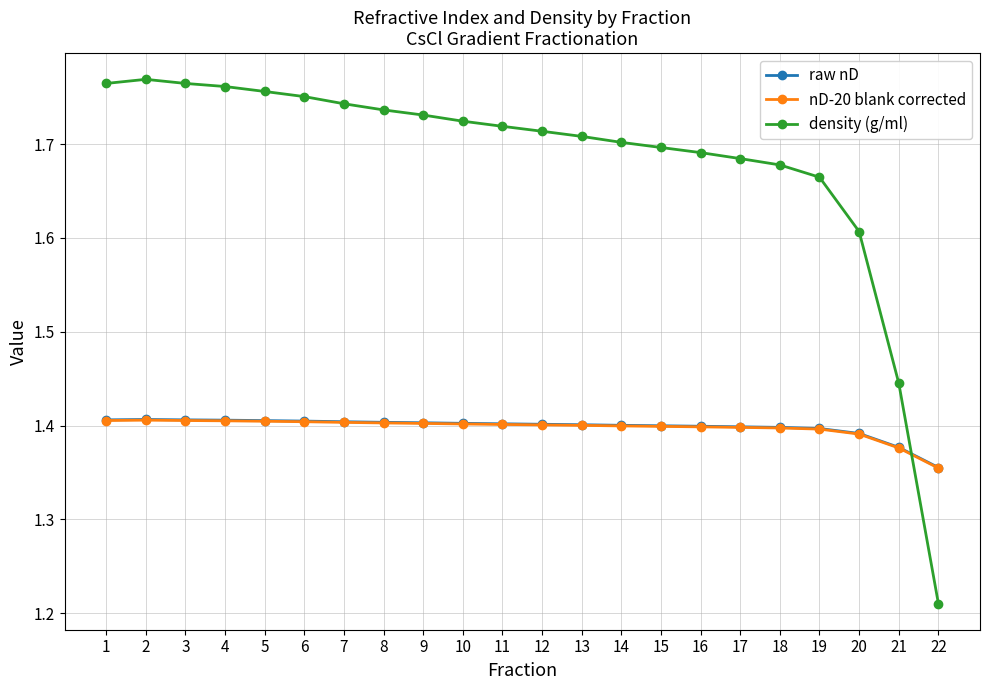

The value of raw nD at 4 is 1.4. True or false?

True